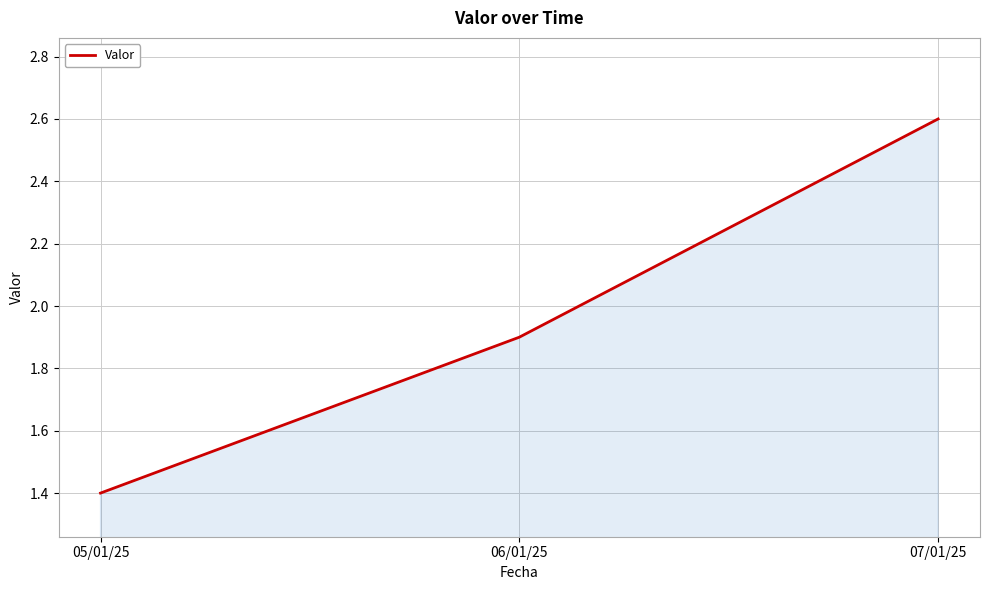

List the labels in order of value, smallest first.

05/01/25, 06/01/25, 07/01/25